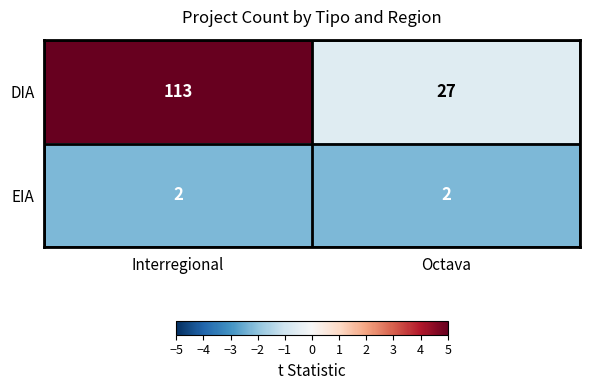

What is the sum of the DIA values at Octava and Interregional?

140